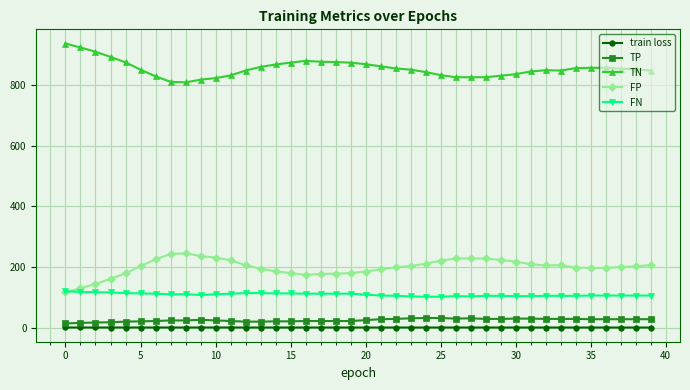

True or false: TP and TN cross at least once.

False